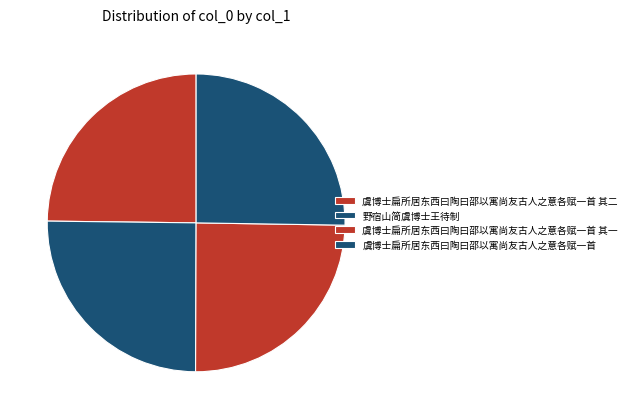

Count the number of slices in the pie.

4